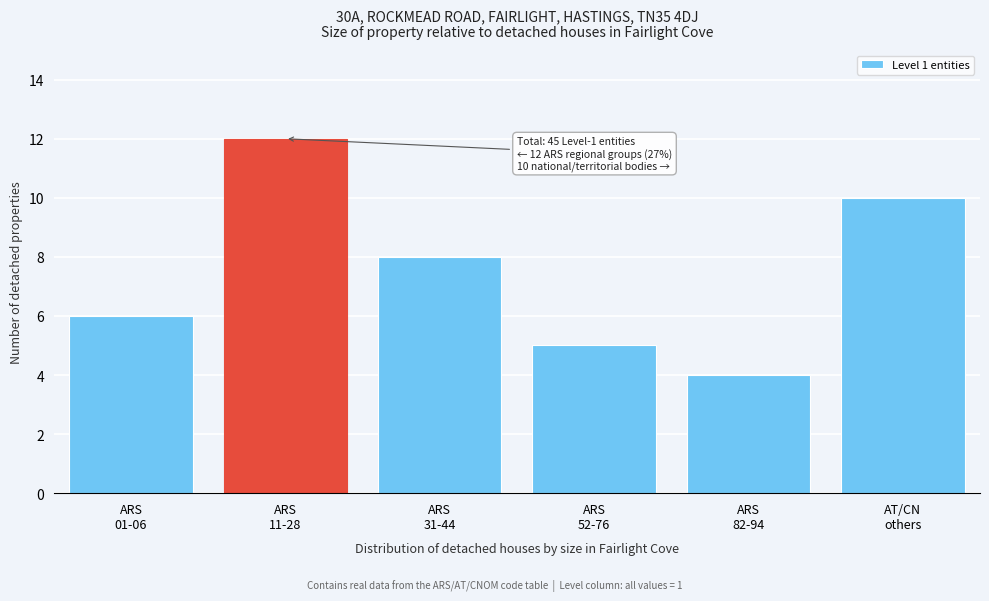

Reading left to right, transcribe all the data shown in this chart.

6	12	8	5	4	10